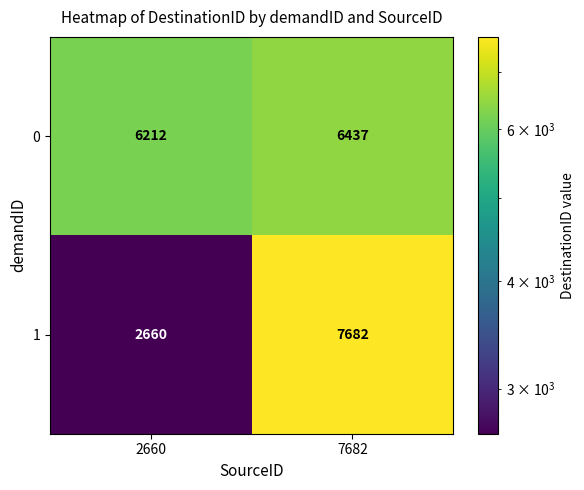

At which label is 1 closest to 5171?

2660